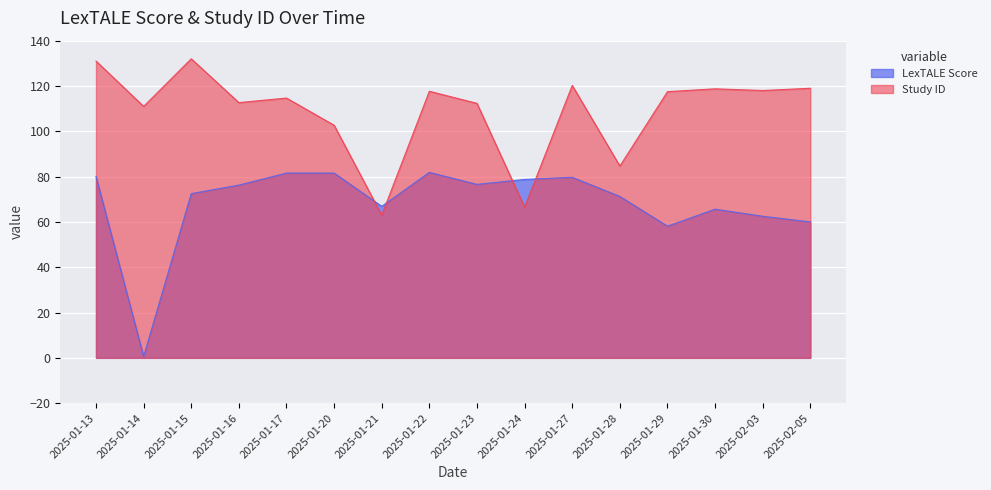

Where is Study ID nearest to the value 97?

2025-01-20